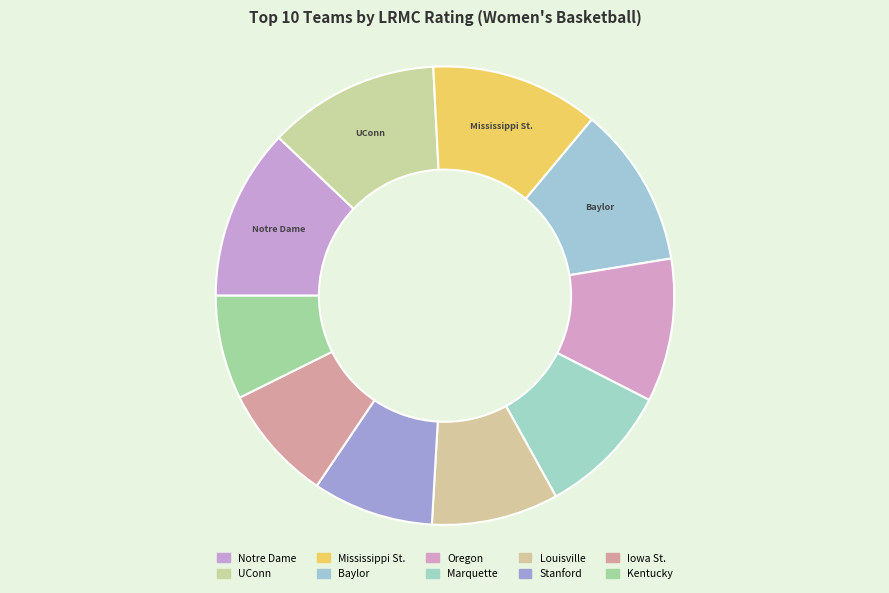

To the nearest percent, what is the average slice percentage?

10%